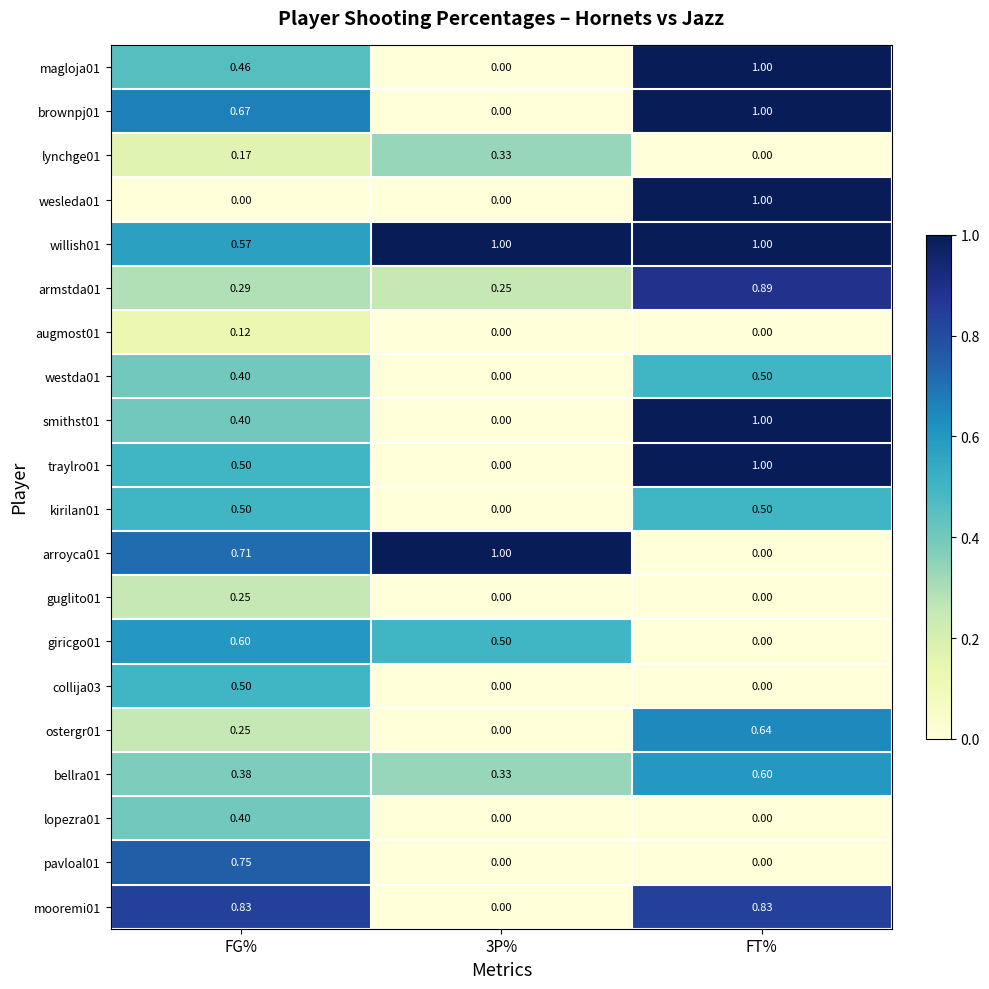

At which category is the sum across all series the highest?

FT%